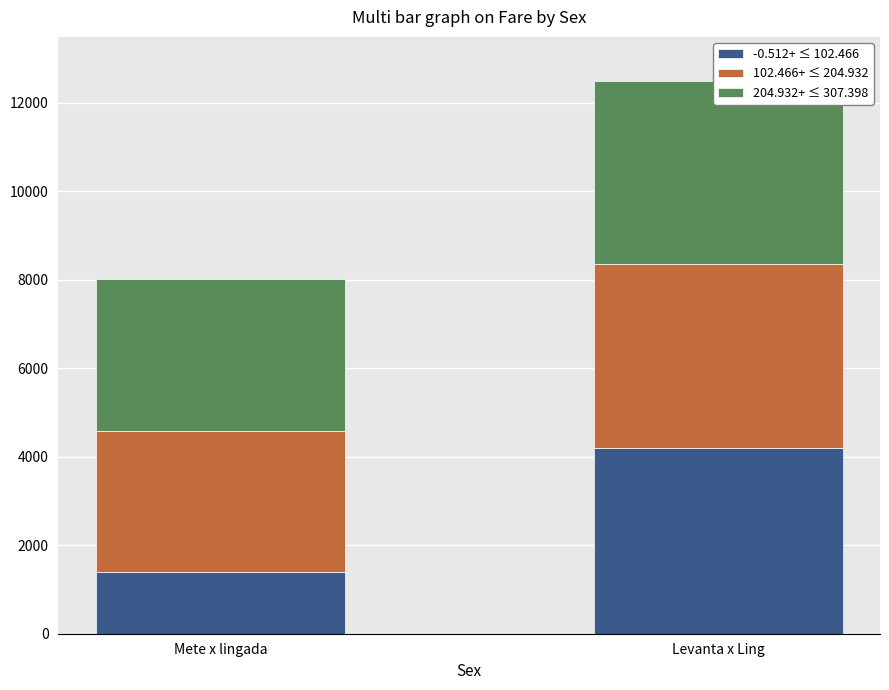

Which series has the largest total across all categories?

204.932+ ≤ 307.398